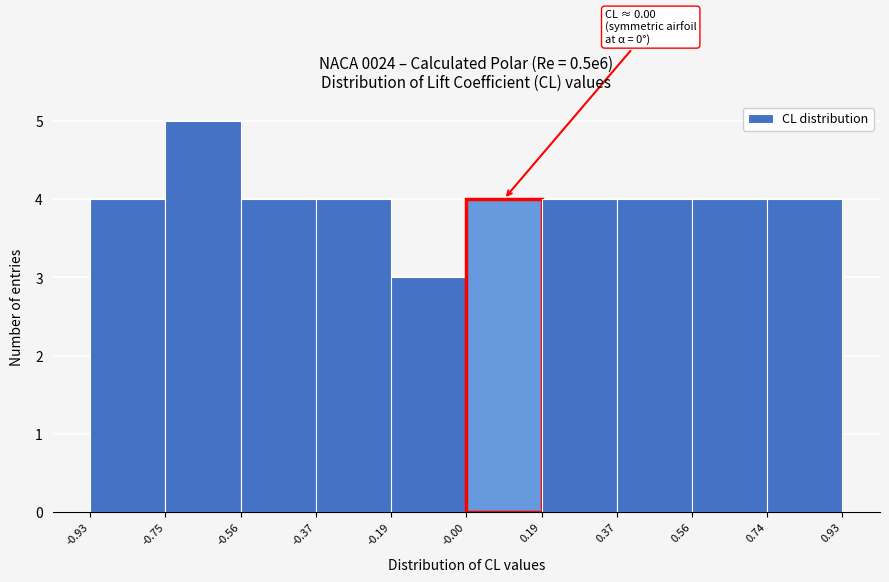

Over which range of the x-axis is the bar tallest?

-0.75 to -0.56